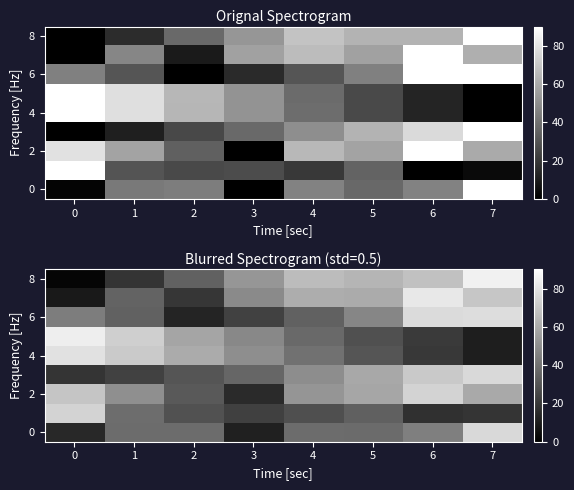

What is the maximum value shown in the chart?

84.8